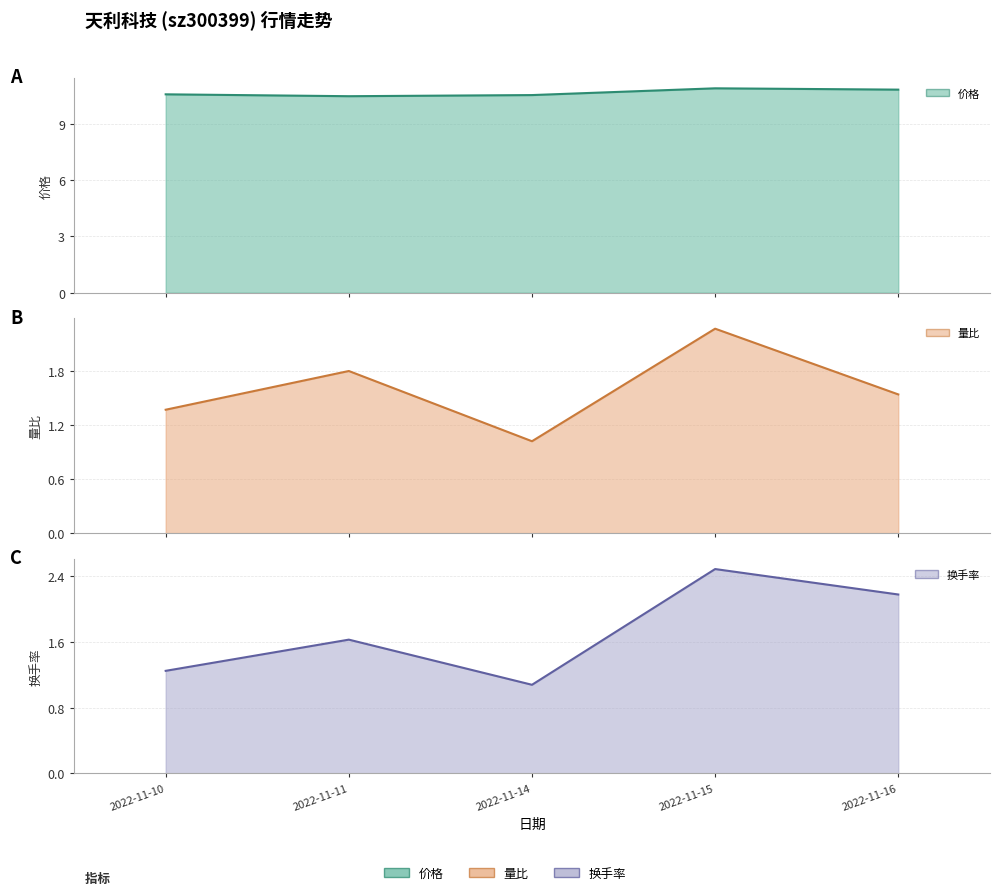

True or false: 价格 and 换手率 intersect in this chart.

False